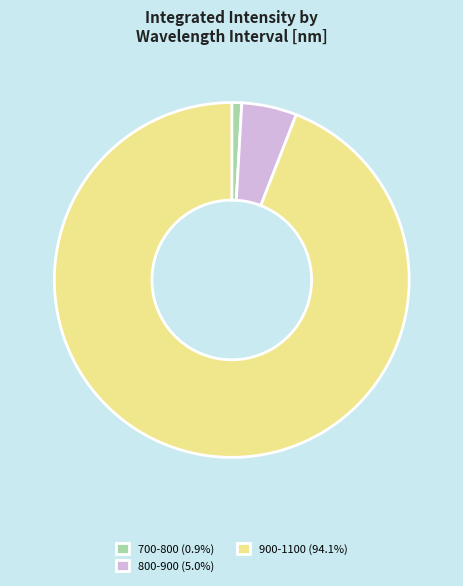

Approximately how many times larger is the value at 900-1100 (94.1%) compared to 800-900 (5.0%)?

18.8